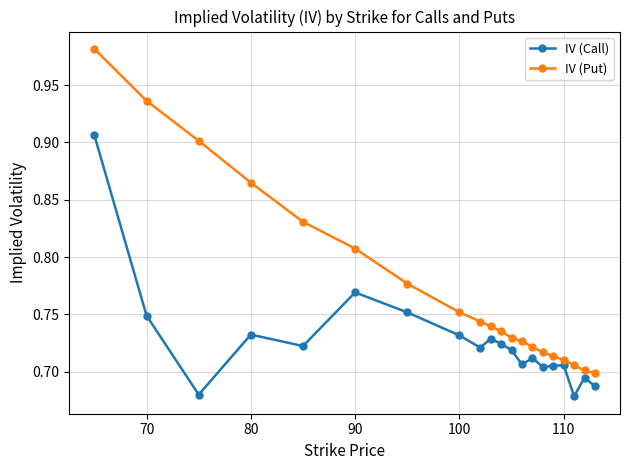

True or false: IV (Call) has more than 0 interior local peaks.

True